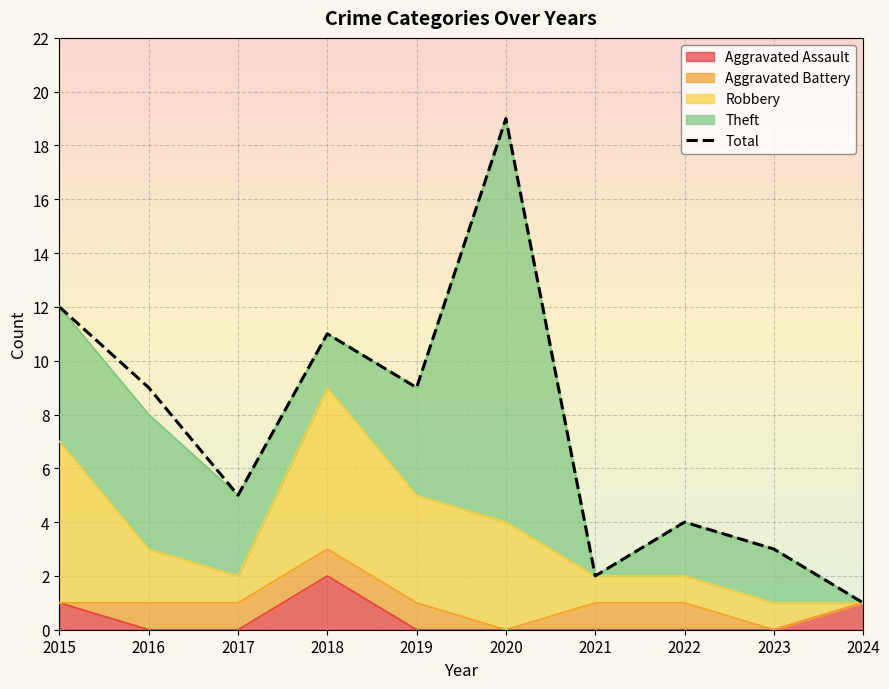

What is the sum of the values at 2021 and 2023?

5